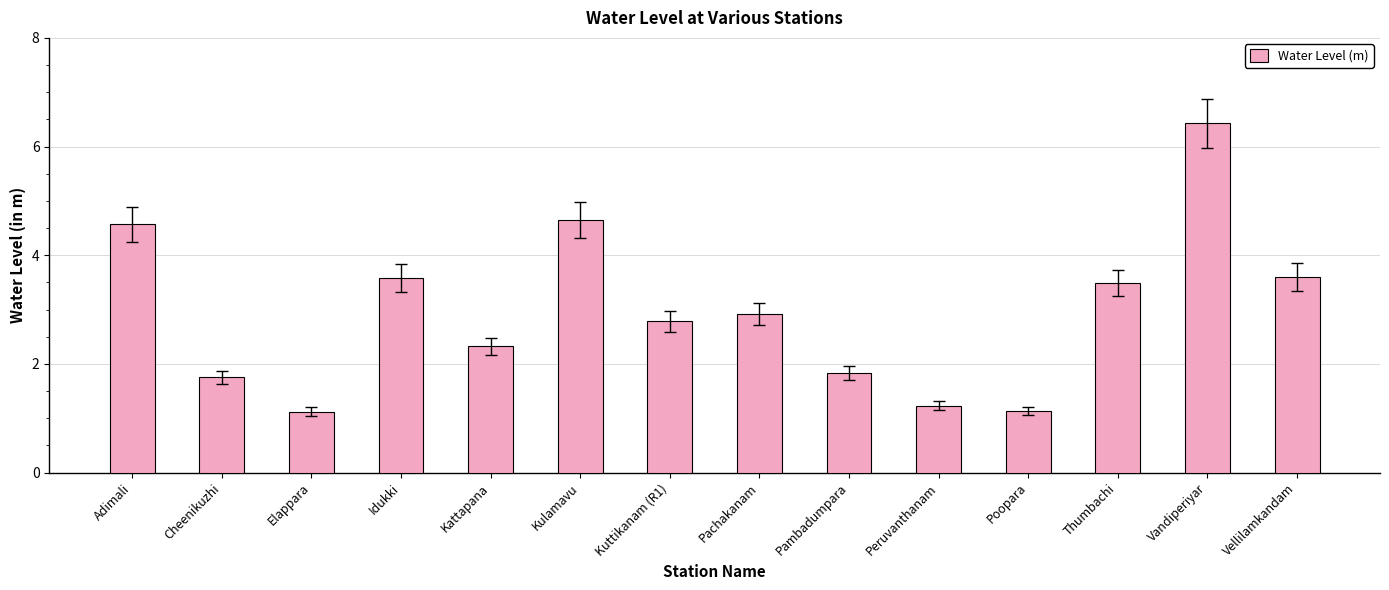

What is the label of the 2nd bar from the left?

Cheenikuzhi